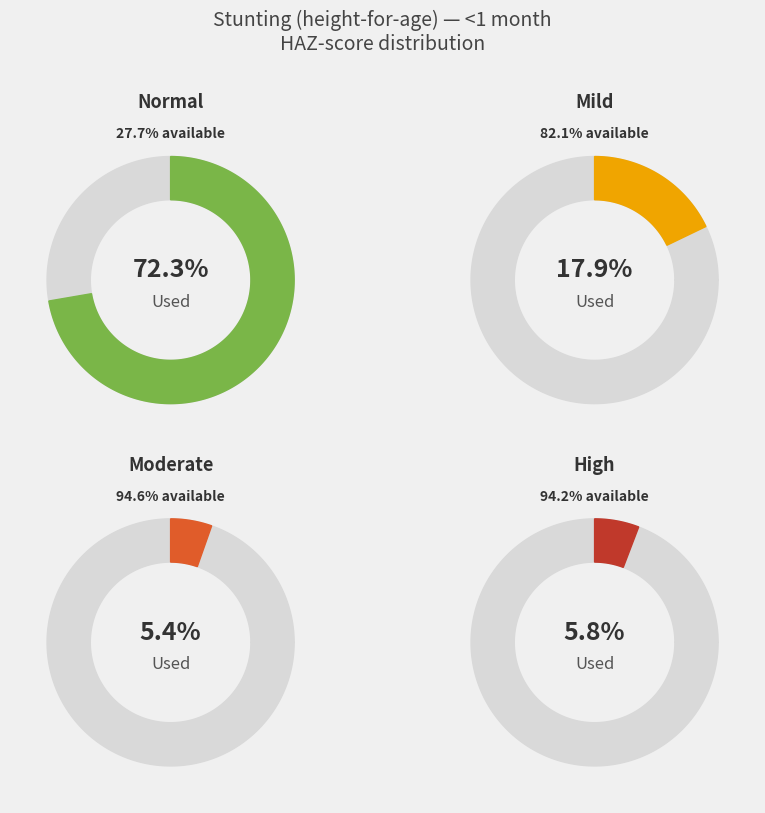

Is it true that Mild (HAZ-score between -2 and -1) is 7% of the pie?

False